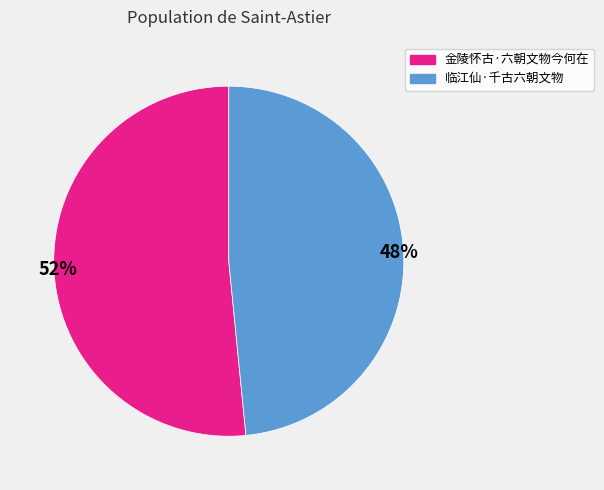

Which slice is the smallest?

临江仙·千古六朝文物